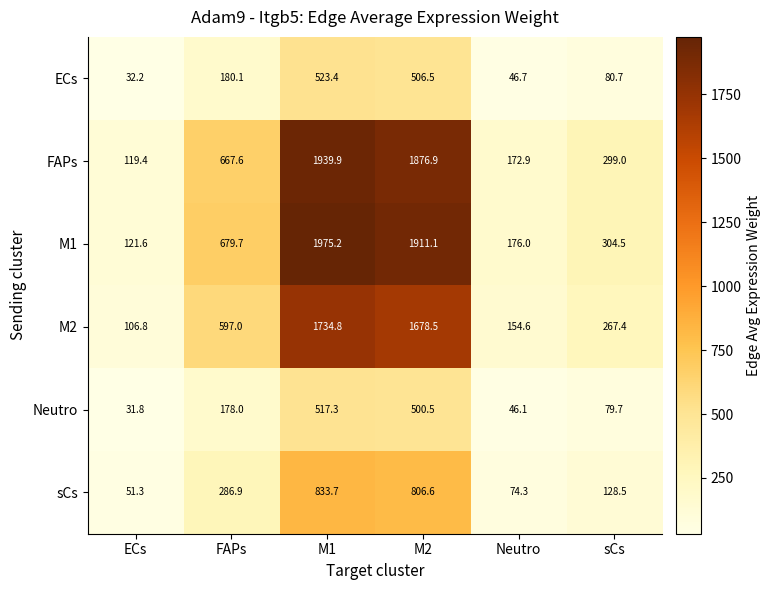

Where is M2 nearest to the value 920?

FAPs